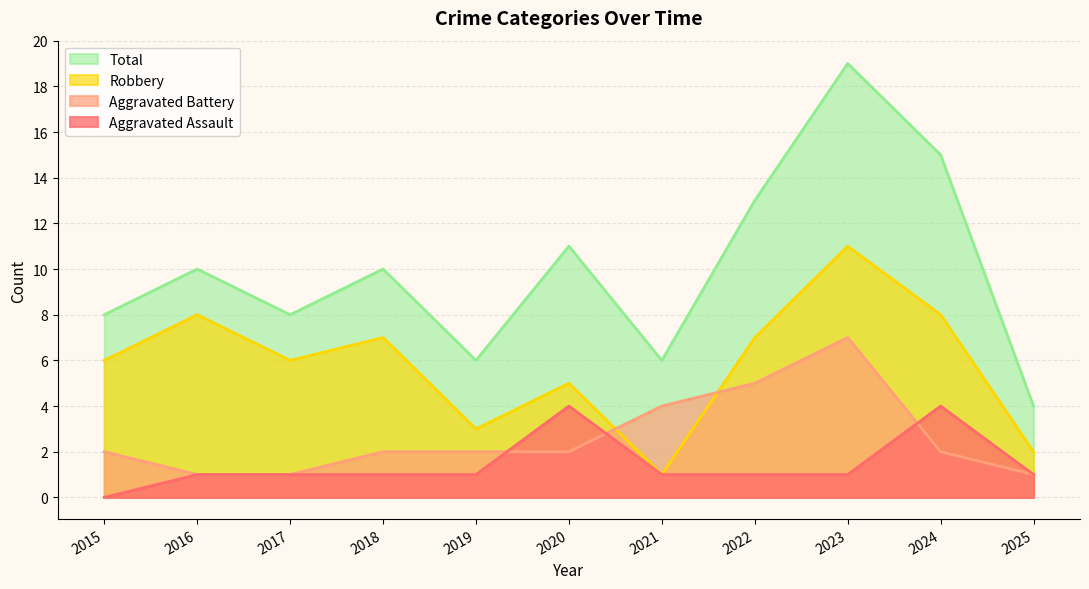

How many lines are shown in the chart?

4